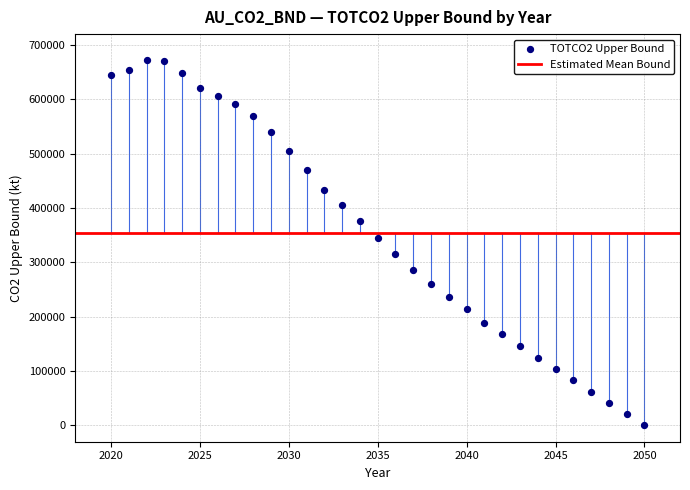

What is the range of Y values (max minus min)?

672924.5